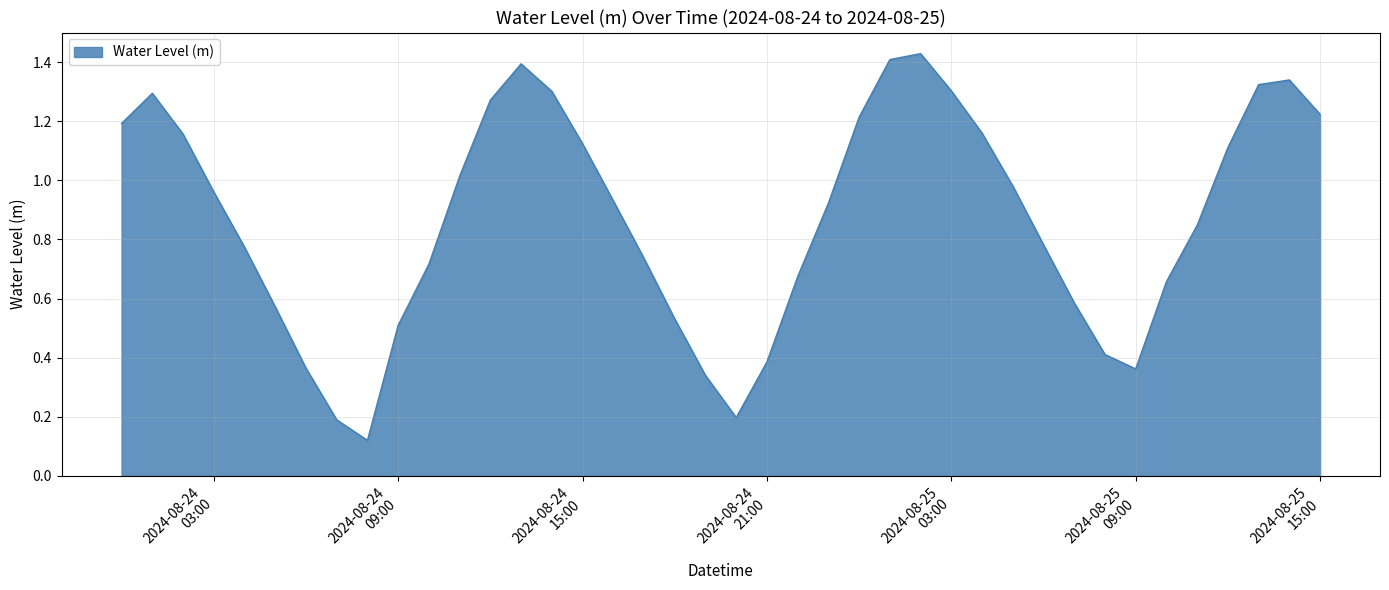

How many lines are shown in the chart?

1